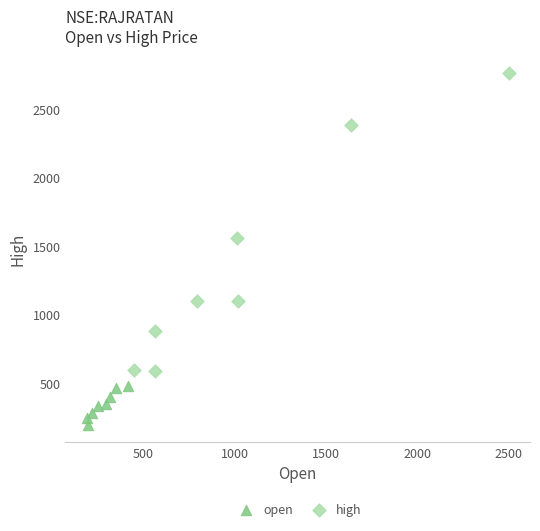

Which series reaches the minimum Y coordinate?

open